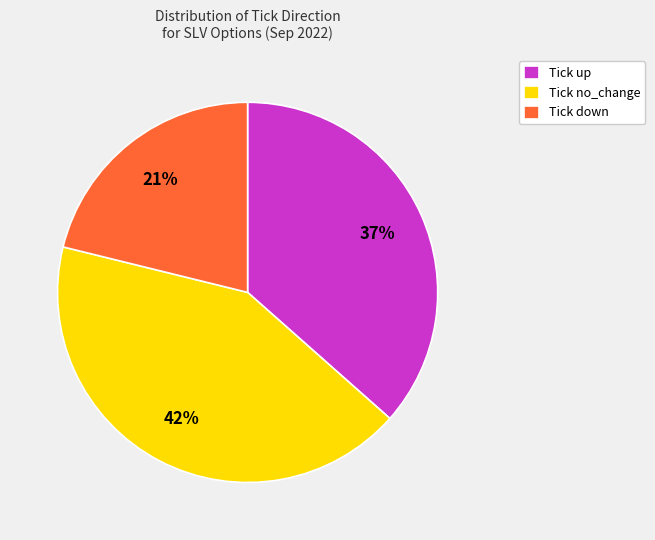

What is the ratio of the value at Tick no_change to the value at Tick down?

2.0